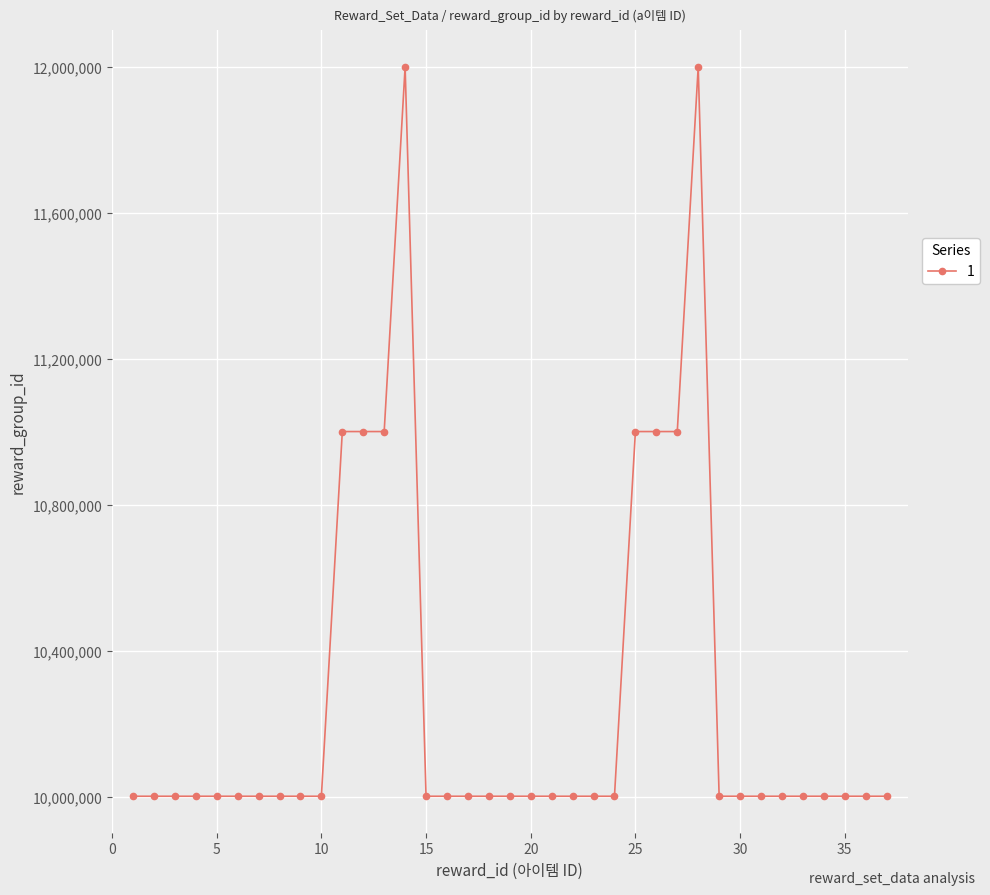

Is this an area chart (filled region under the line)?

No